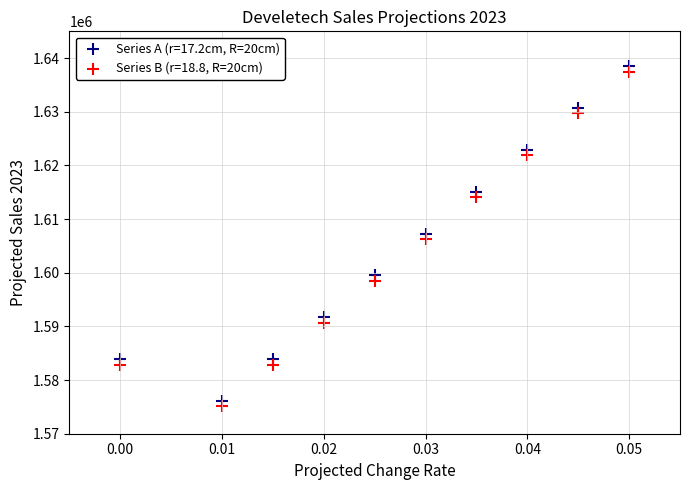

Across all data points, what is the range of Y values (max minus min)?

63400